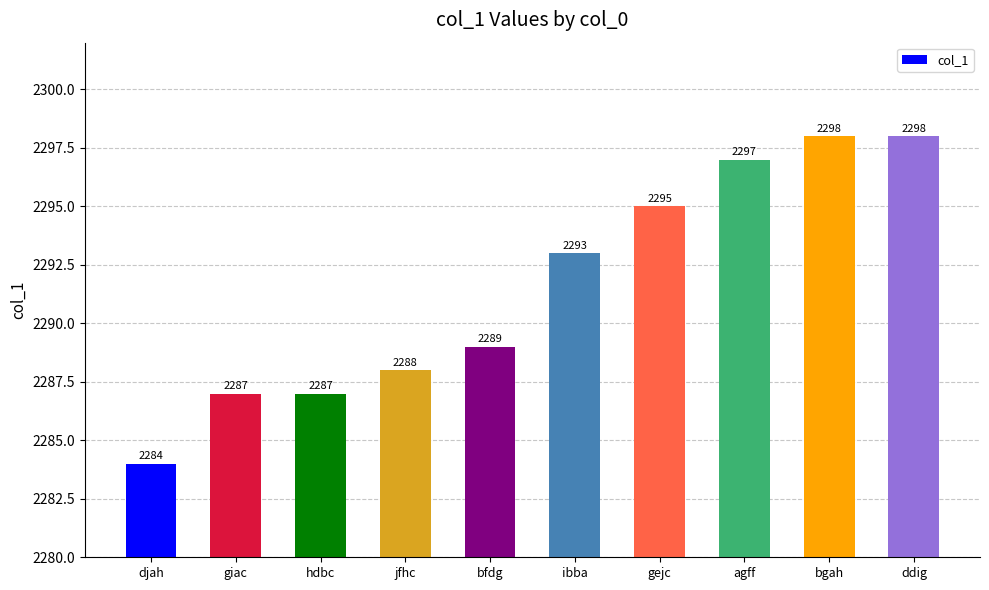

Reading right to left, list all the values displayed in this chart.

ddig=2298	bgah=2298	agff=2297	gejc=2295	ibba=2293	bfdg=2289	jfhc=2288	hdbc=2287	giac=2287	djah=2284